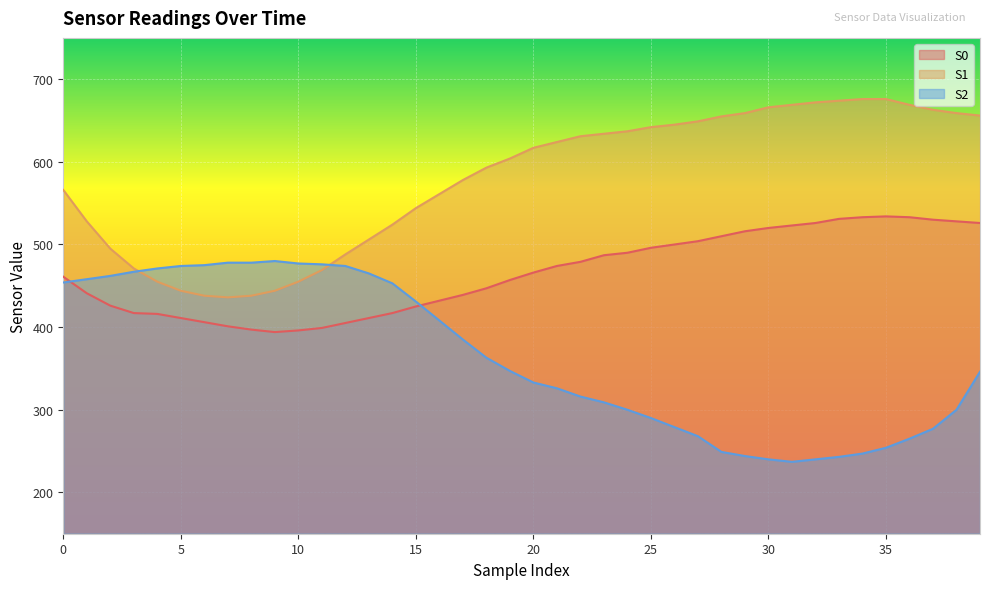

What is the difference between the maximum and minimum values in the S0 series?

140